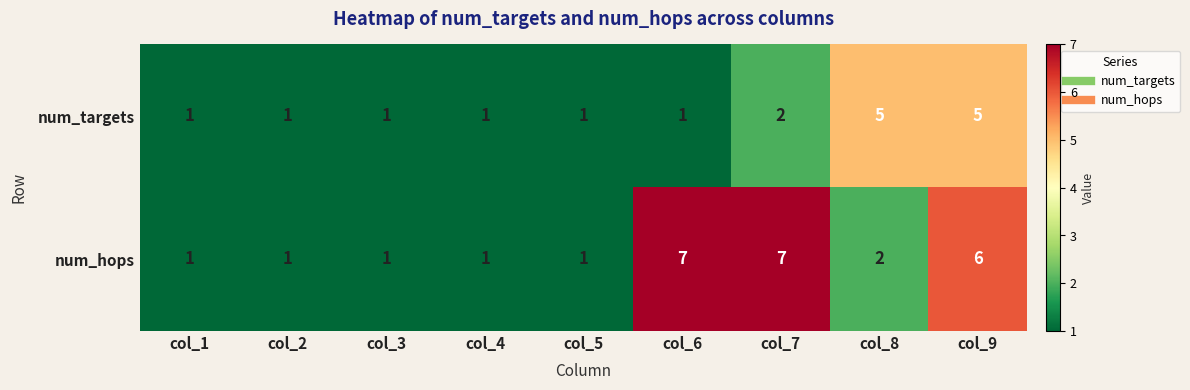

Count the number of data series in this chart.

2